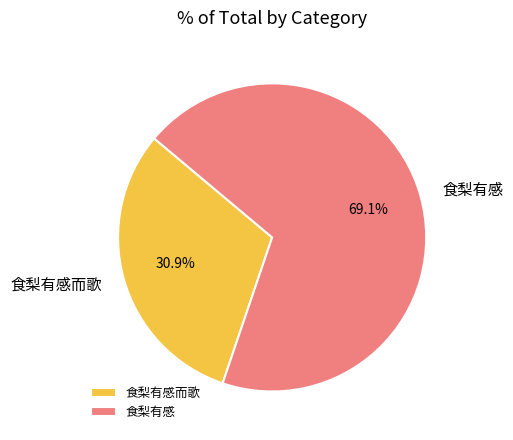

Which slice is the largest?

食梨有感